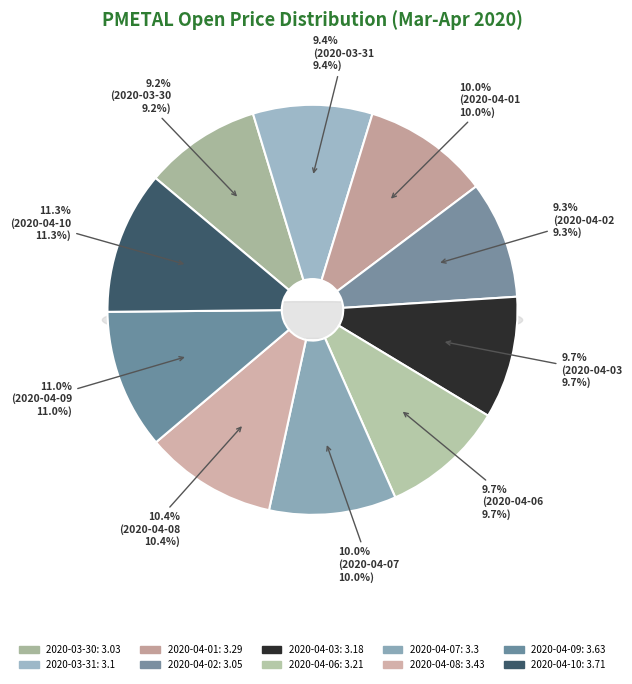

To the nearest percent, what is the difference between the 2020-04-10 and 2020-03-30 slice percentages?

2%